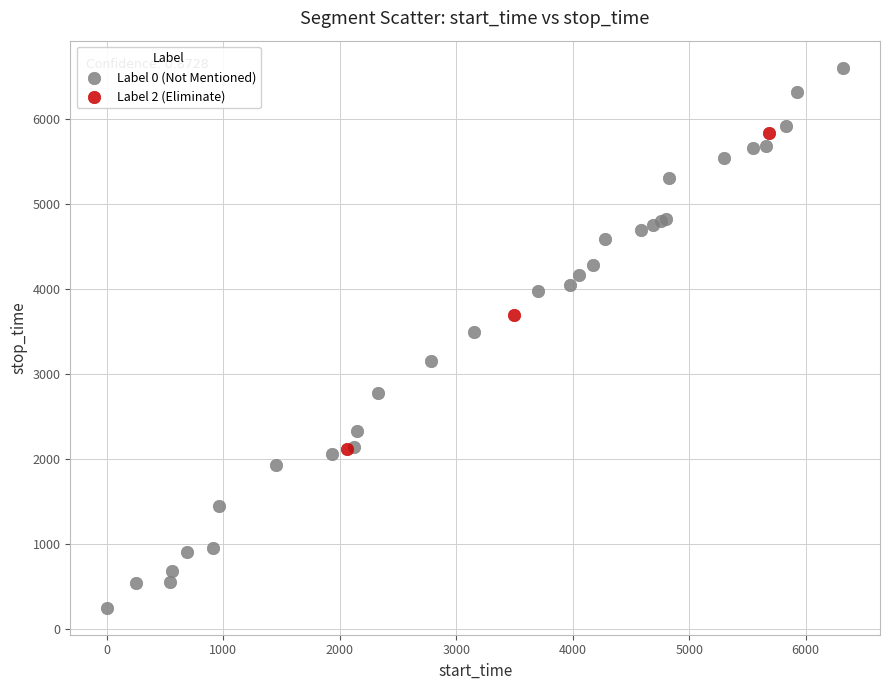

Which series reaches the maximum Y coordinate?

Label 0 (Not Mentioned)